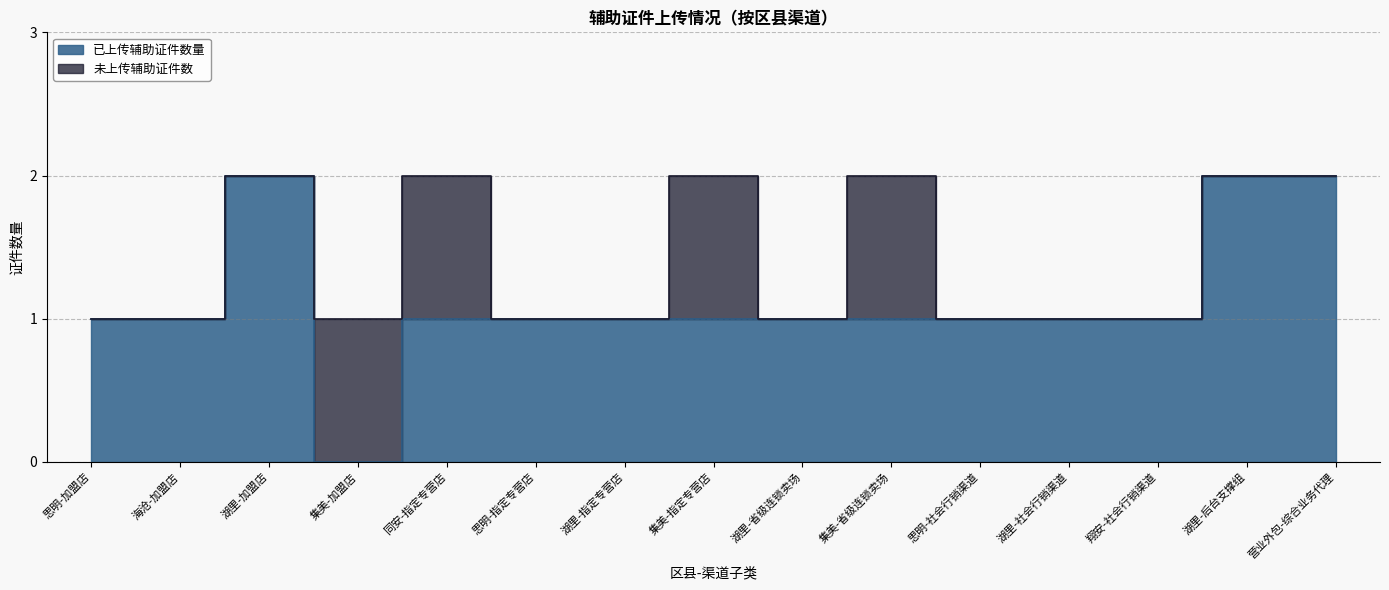

What is the average value?

1